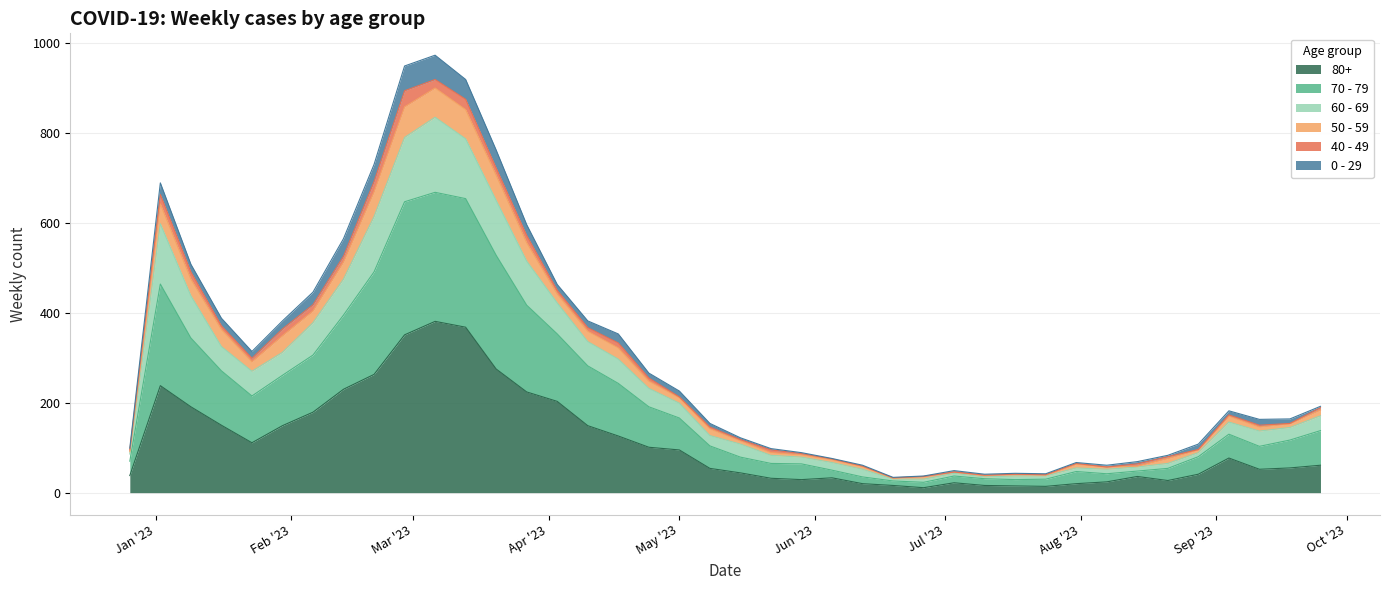

Does the chart have visible grid lines?

Yes